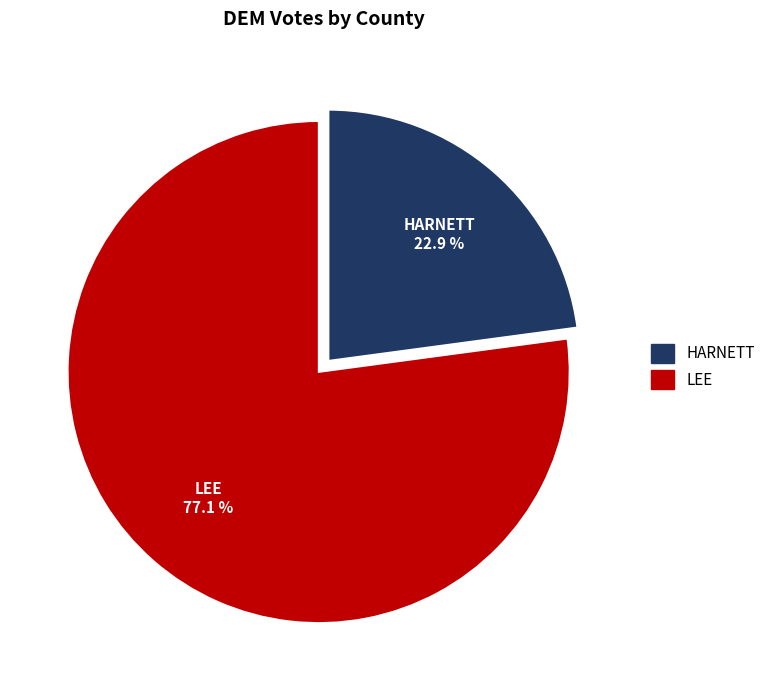

What percentage is the HARNETT slice, to the nearest percent?

23%